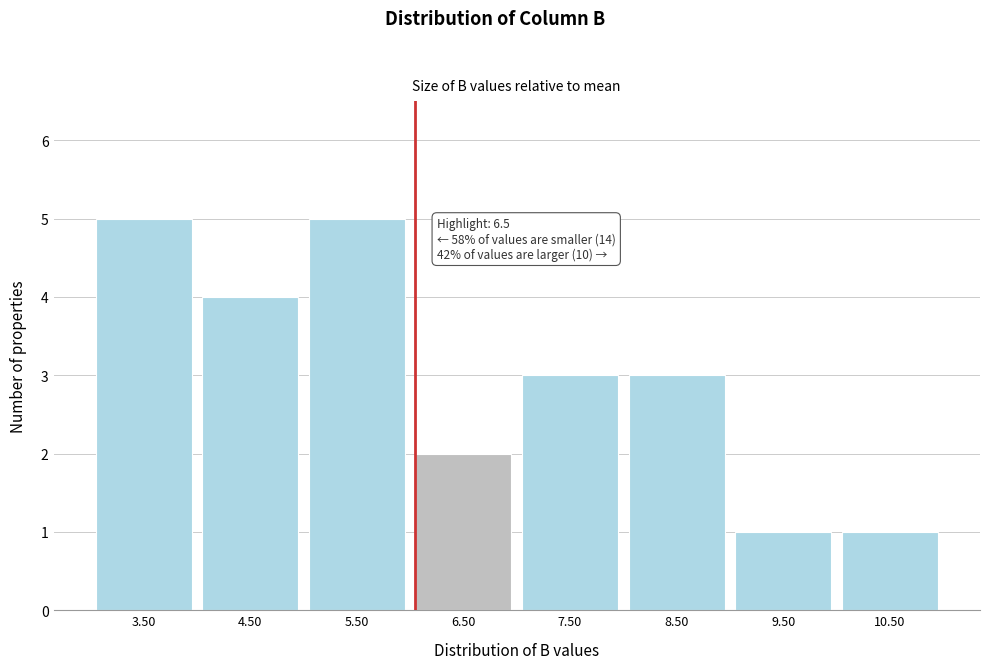

Reading left to right, extract all data points from this chart.

3.50=5	4.50=4	5.50=5	6.50=2	7.50=3	8.50=3	9.50=1	10.50=1